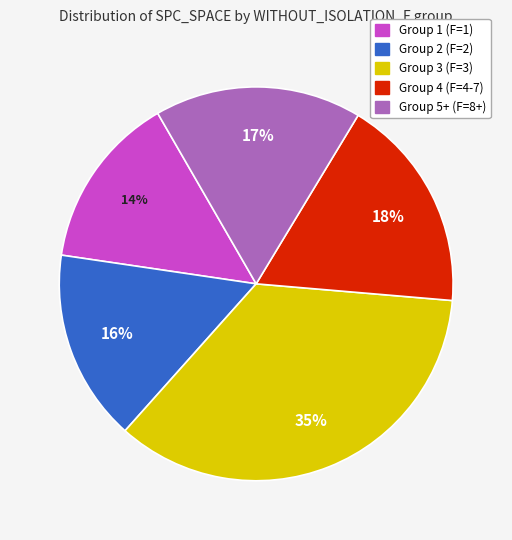

Is there any slice that represents more than half of the pie?

No